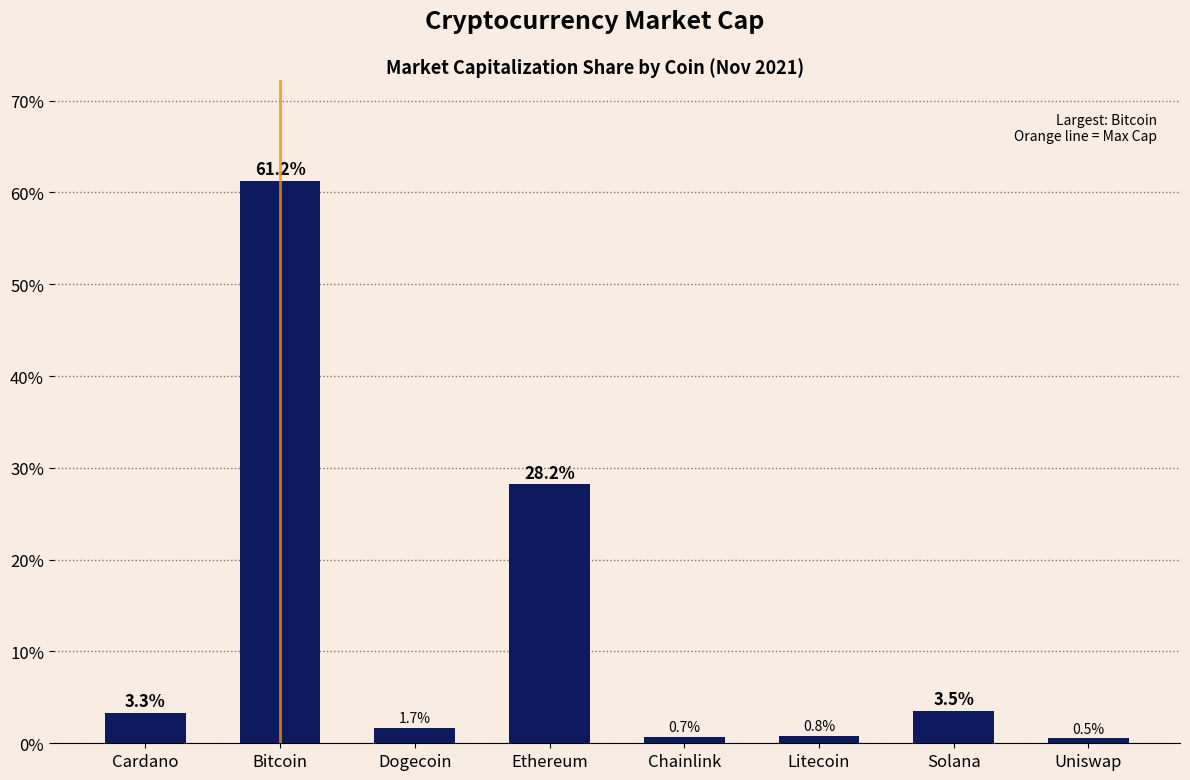

Are the bars horizontal?

No